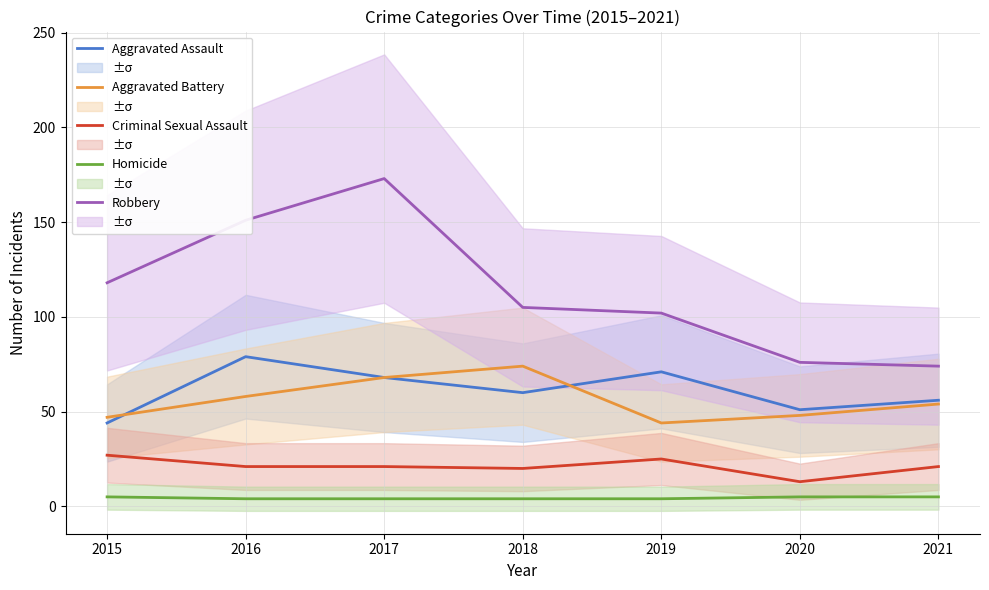

True or false: Aggravated Assault and Homicide intersect in this chart.

False